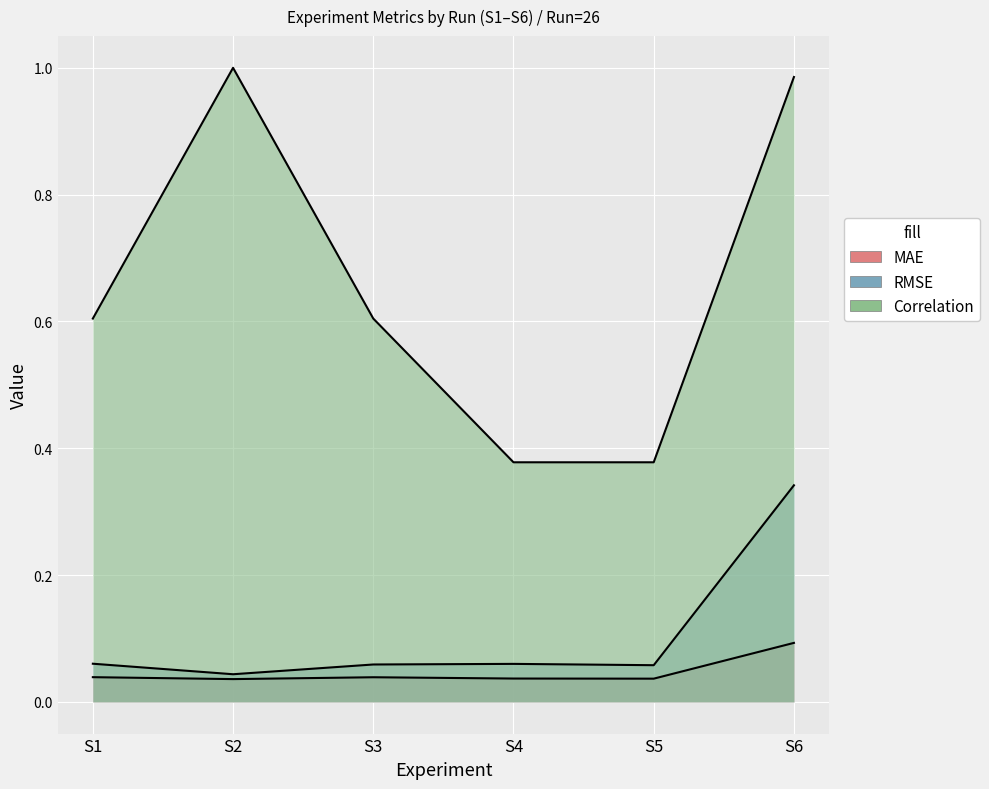

What value does the Correlation series have at S1?

0.6